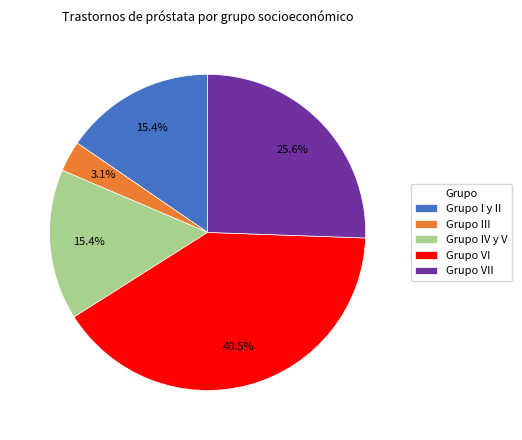

How many segments does this pie chart have?

5